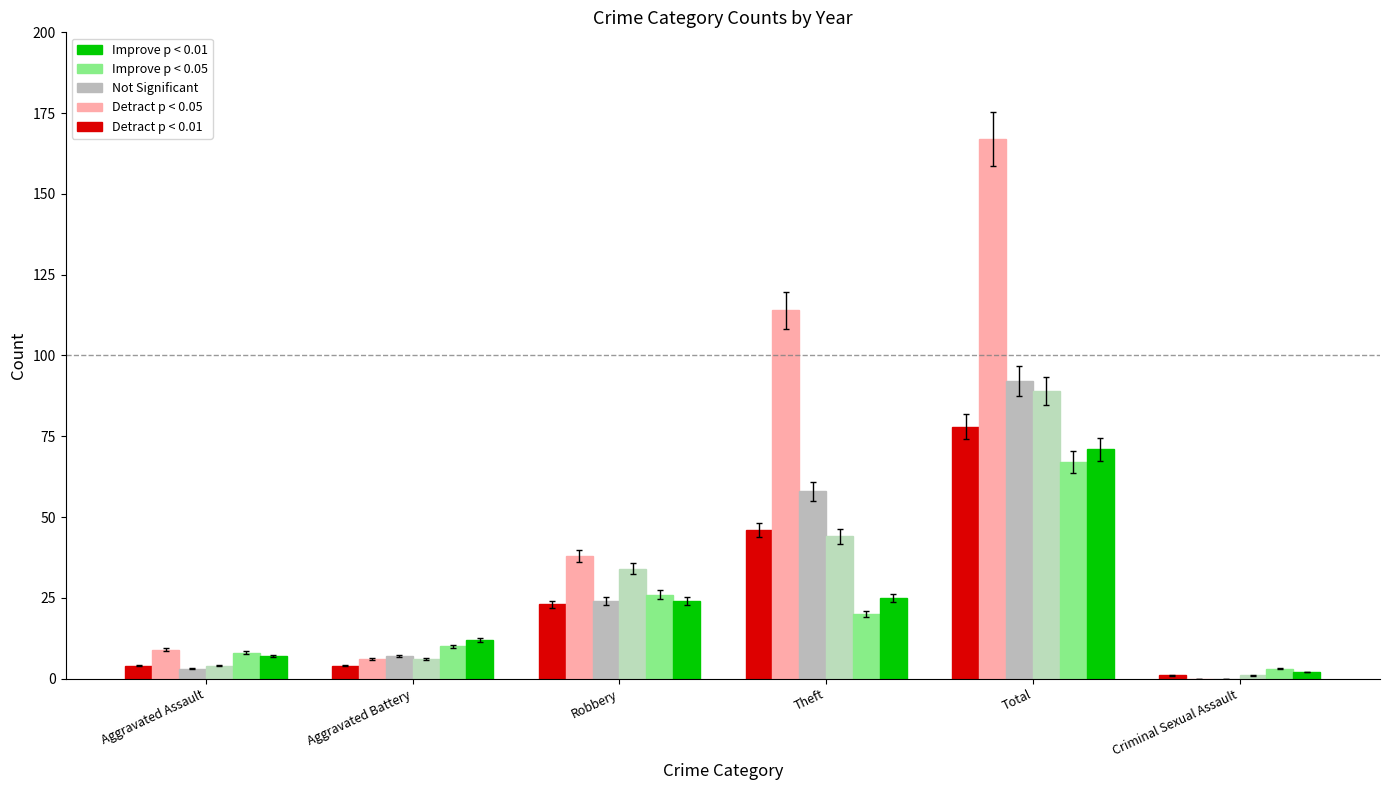

Which category has the highest value across all series?

Total